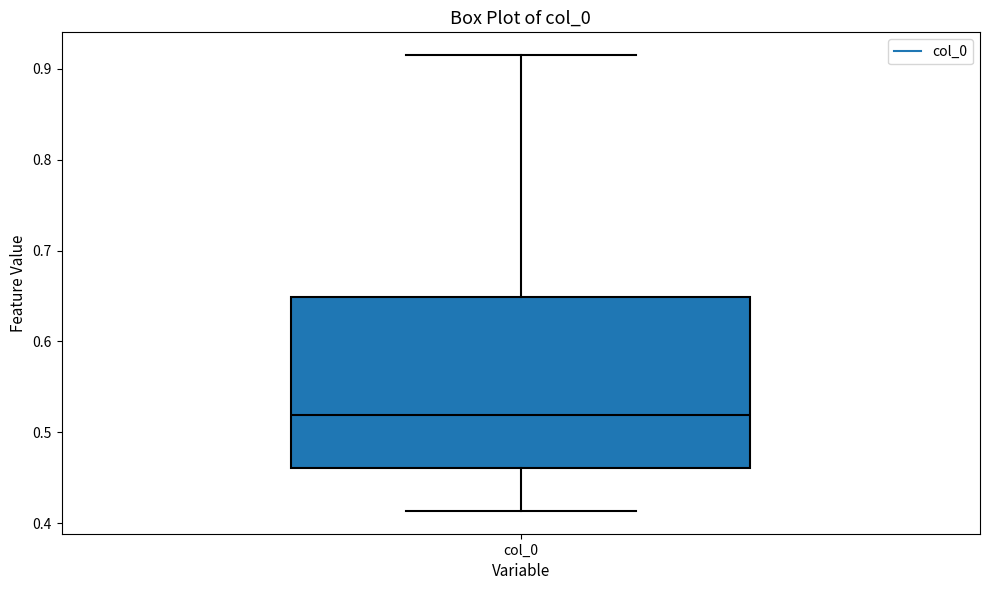

Where does the median line of the box for col_0 sit on the y-axis? The values are not printed on the chart, so give them approximately, as read against the axis.

0.52